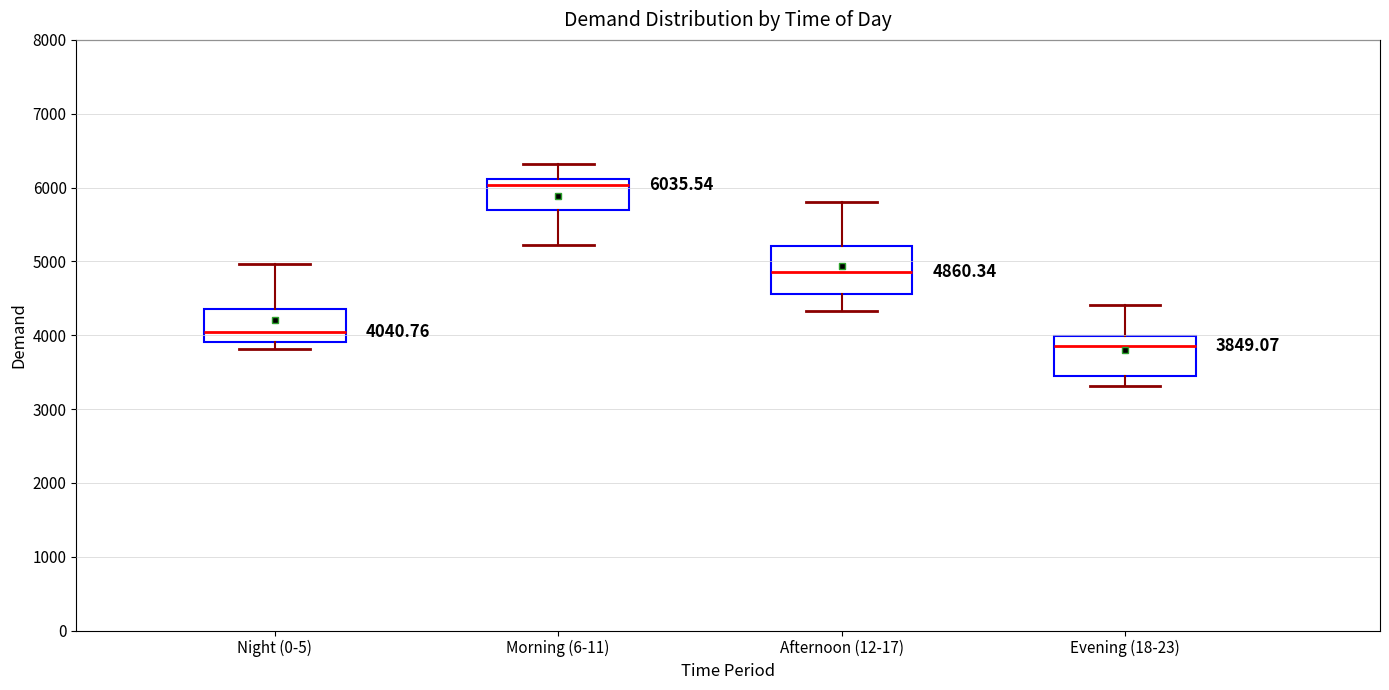

Which box is the tallest, from its lower edge to its upper edge?

Afternoon (12-17)